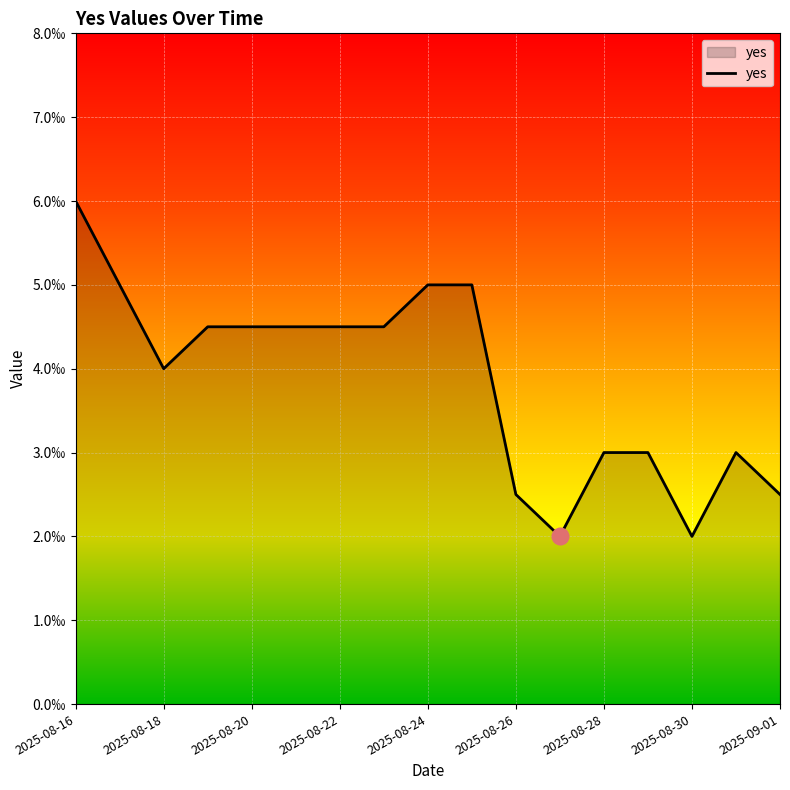

Is this an area chart (filled region under the line)?

Yes